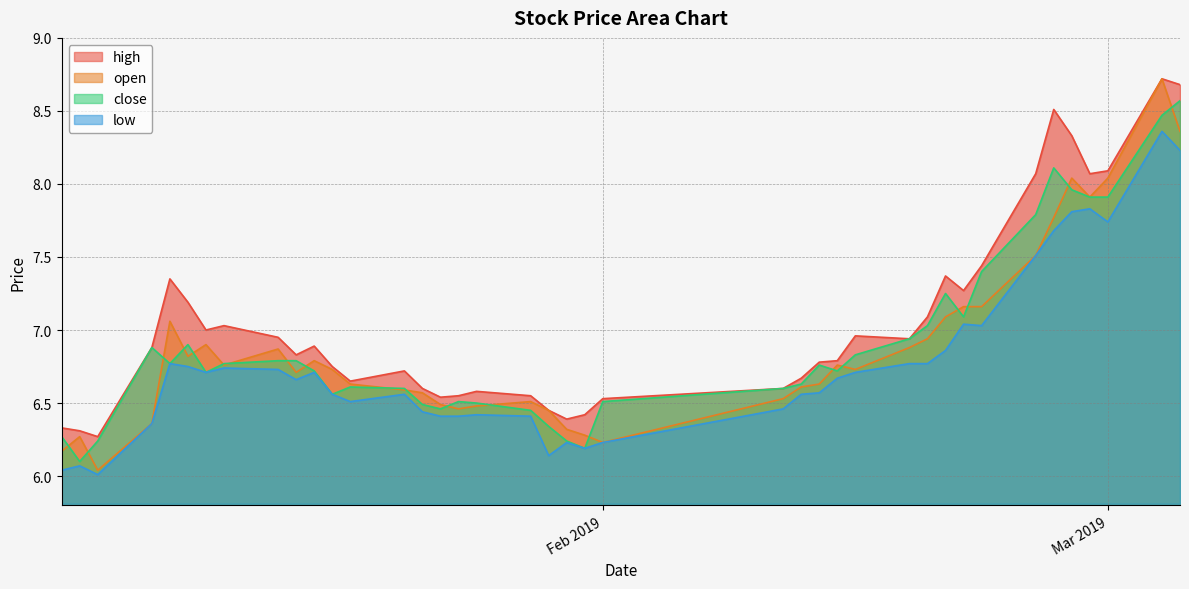

What is the highest value of the close series?

8.6